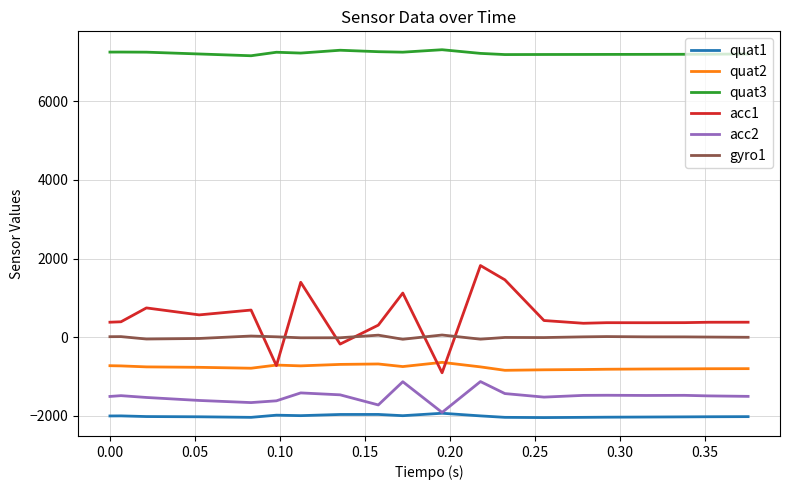

True or false: quat1 and gyro1 intersect in this chart.

False